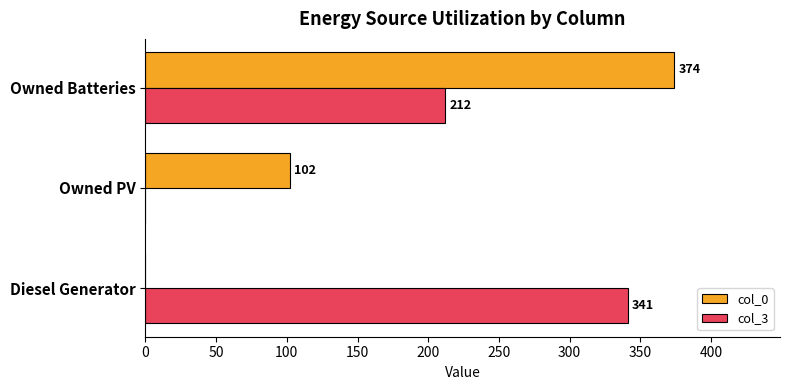

Count the col_0 values in the range 0 to 374.

3